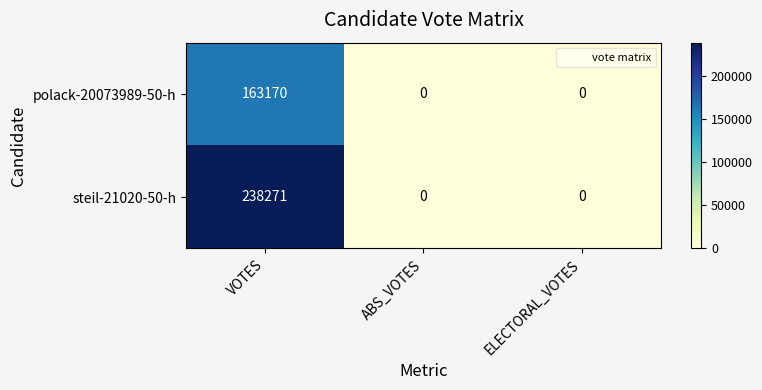

How many data points does each series have?

3